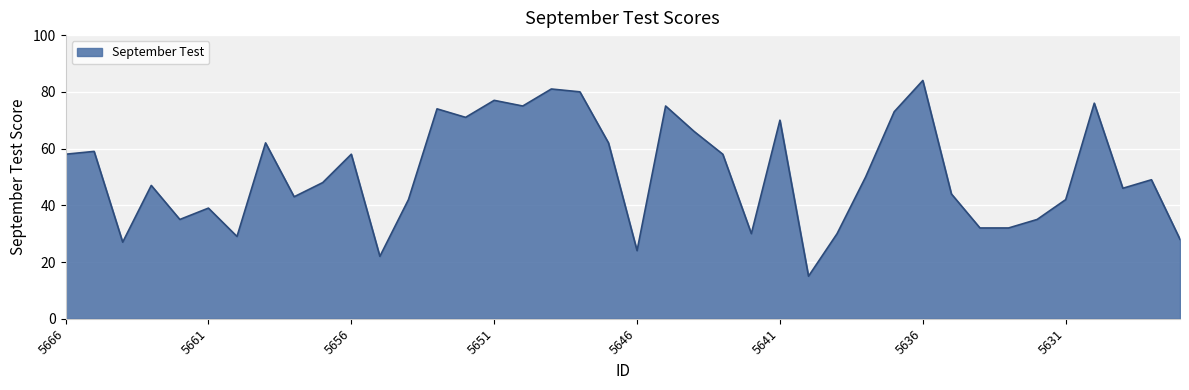

How many values are below 49?

20